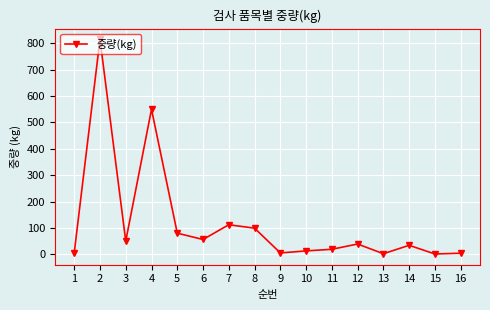

At which category does the data reach its first local valley?

3